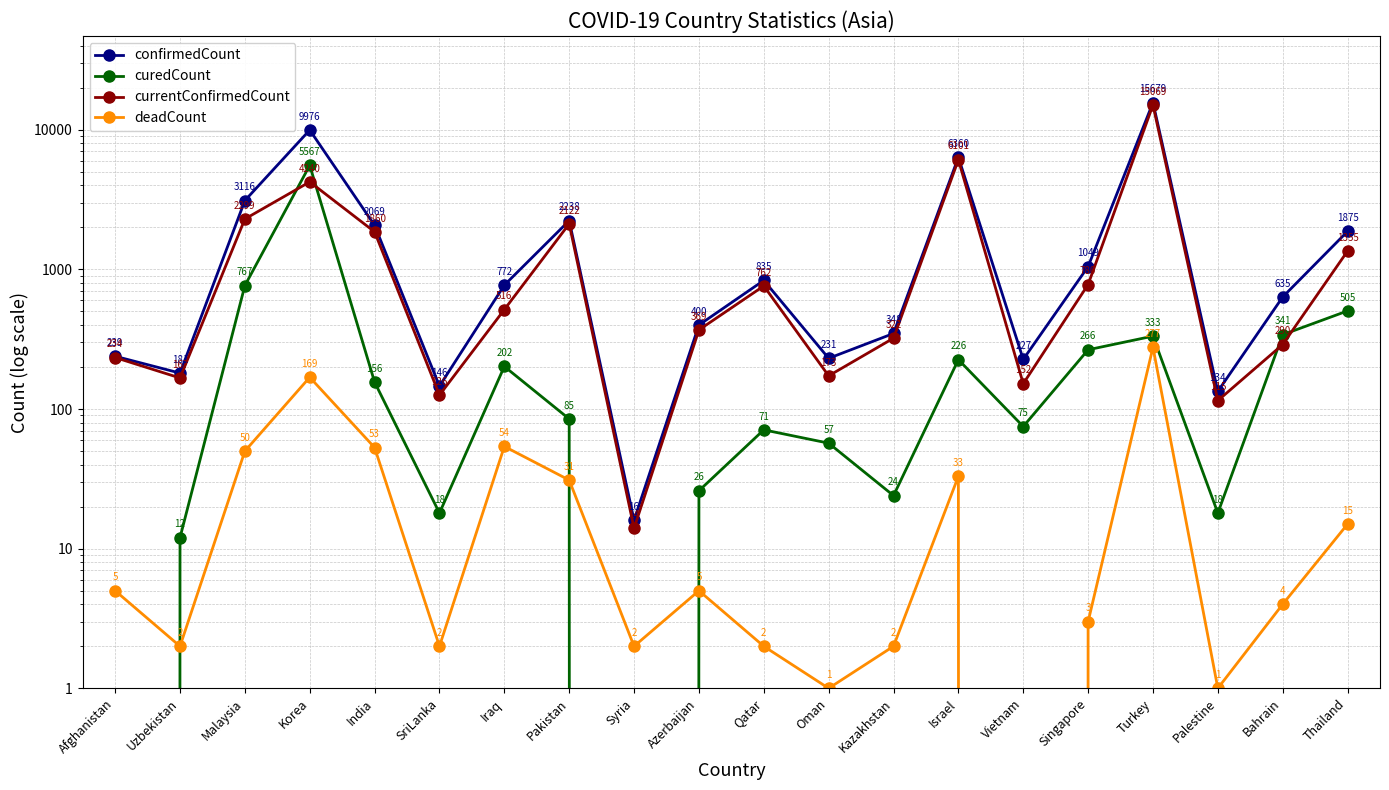

True or false: curedCount and confirmedCount intersect in this chart.

False